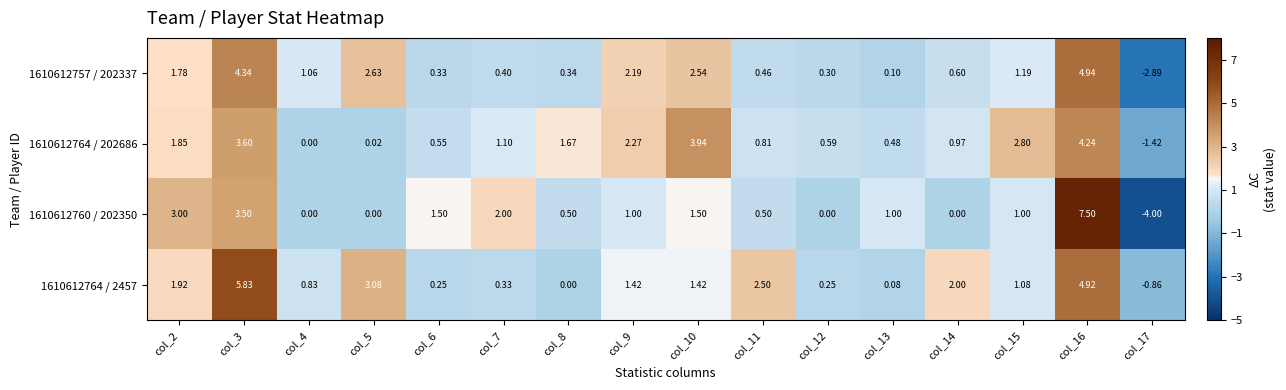

Is the value of 1610612764 / 2457 at col_3 greater than the value of 1610612757 / 202337 at col_11?

Yes